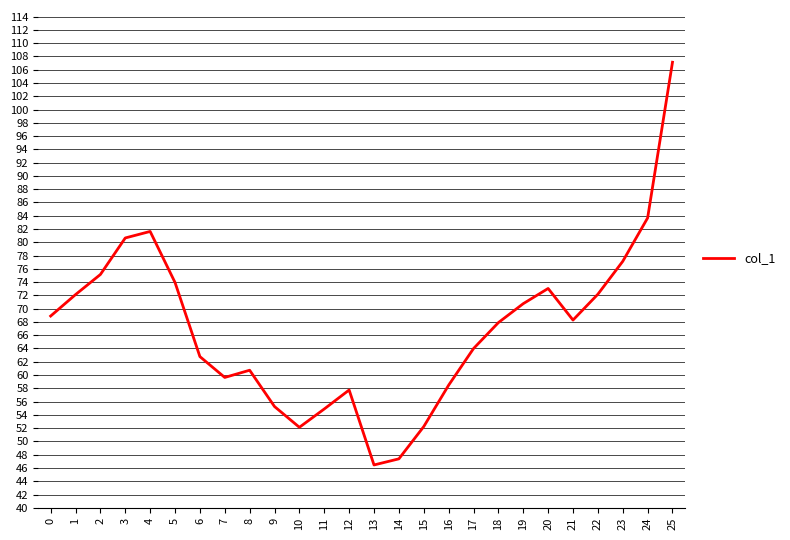

What is the difference between the maximum and minimum values?

60.7